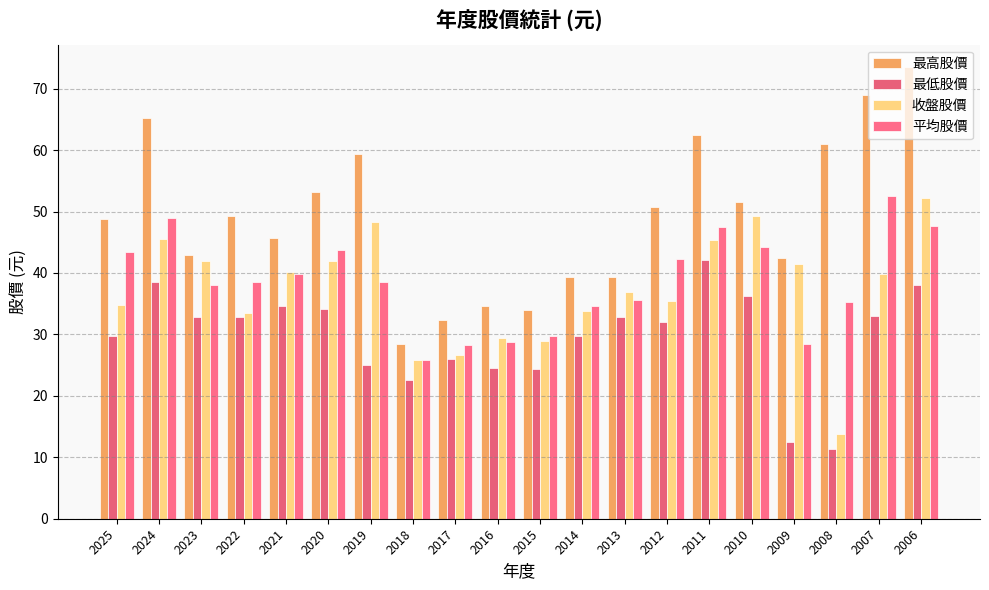

How many series are shown in this chart?

4